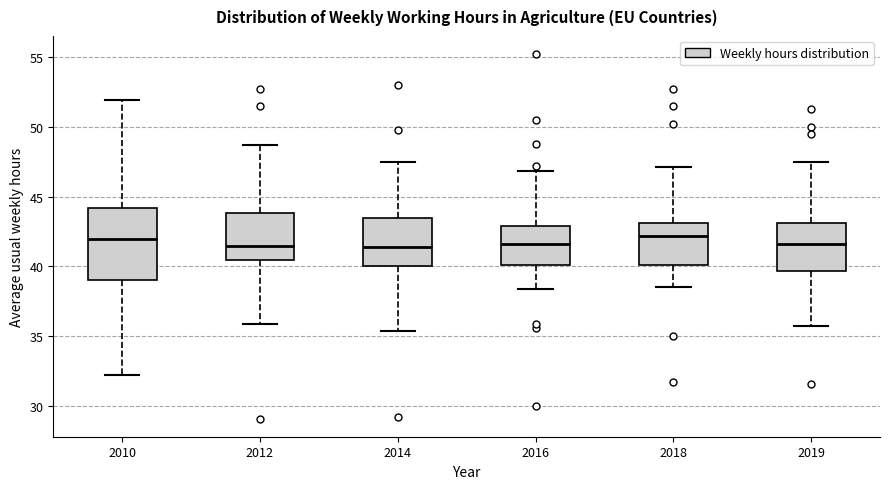

Reading left to right, transcribe this box plot: for each box, give where its median line is, the range the box spans, and where its two whiskers end, as read against the y-axis. The values are not printed on the chart, so give them approximately, as read against the axis.

2010: median 42.0, box 39.0 to 44.0, whiskers 32.0 to 52.0
2012: median 41.5, box 40.5 to 44.0, whiskers 36.0 to 48.5
2014: median 41.5, box 40.0 to 43.5, whiskers 35.5 to 47.5
2016: median 41.5, box 40.0 to 43.0, whiskers 38.5 to 47.0
2018: median 42.0, box 40.0 to 43.0, whiskers 38.5 to 47.0
2019: median 41.5, box 39.5 to 43.0, whiskers 35.5 to 47.5